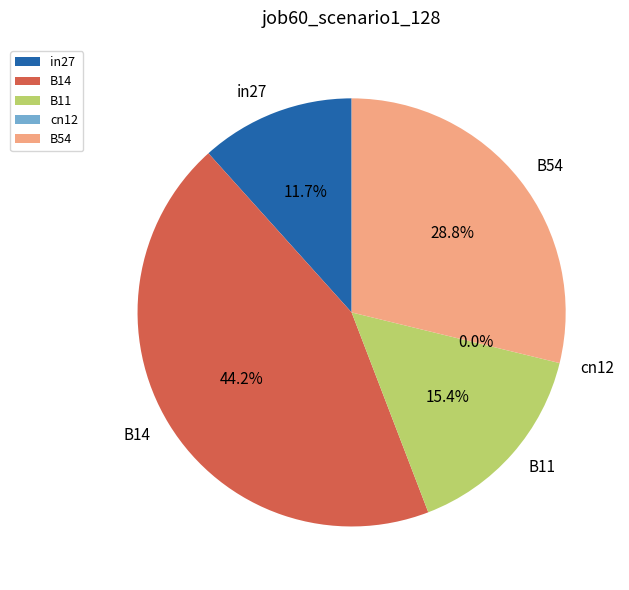

What portion of the pie excludes B14?

55.8%